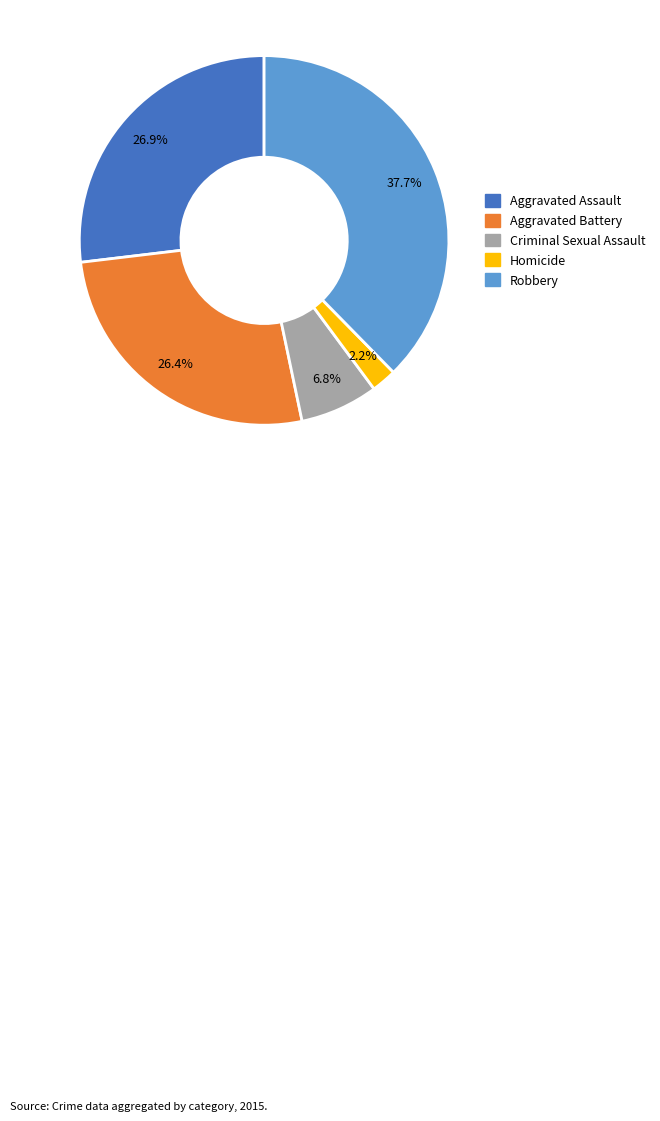

What percentage is NOT represented by Robbery?

62.3%